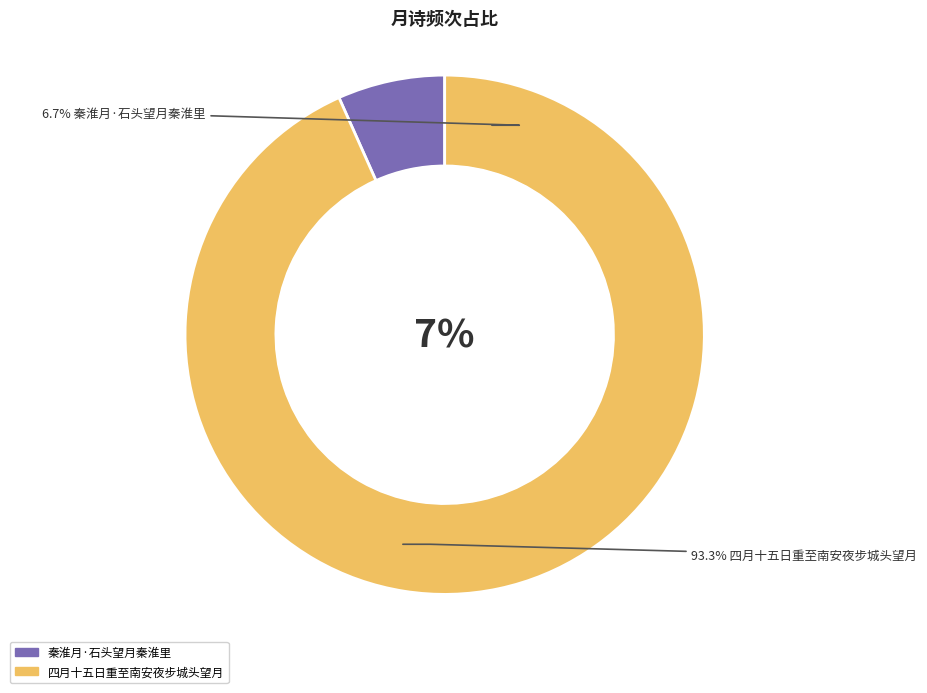

Which slice represents more than half of the pie?

四月十五日重至南安夜步城头望月